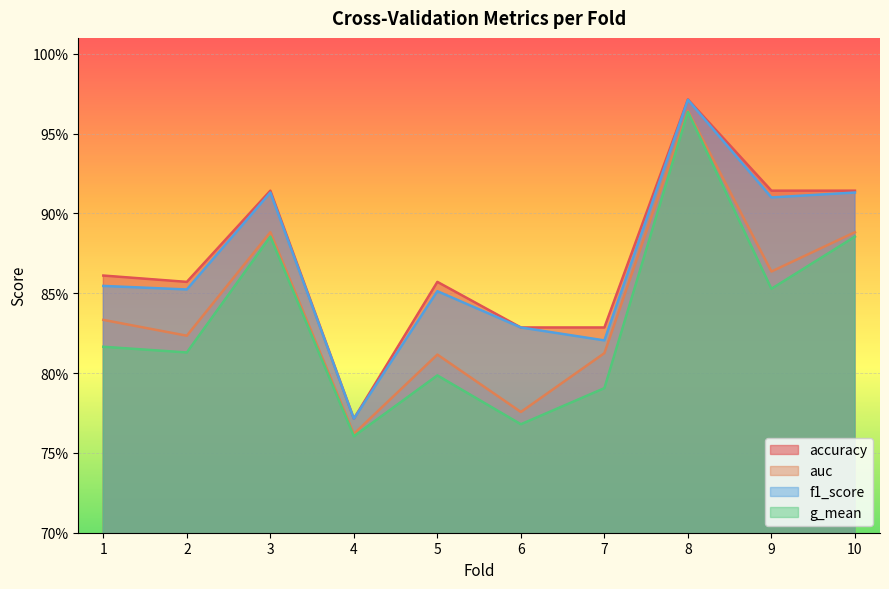

What is the minimum value shown in the chart?

0.8